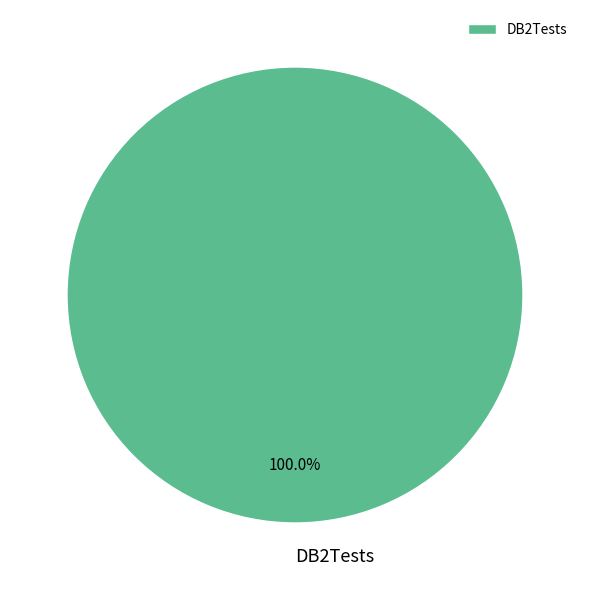

What is the majority slice?

DB2Tests